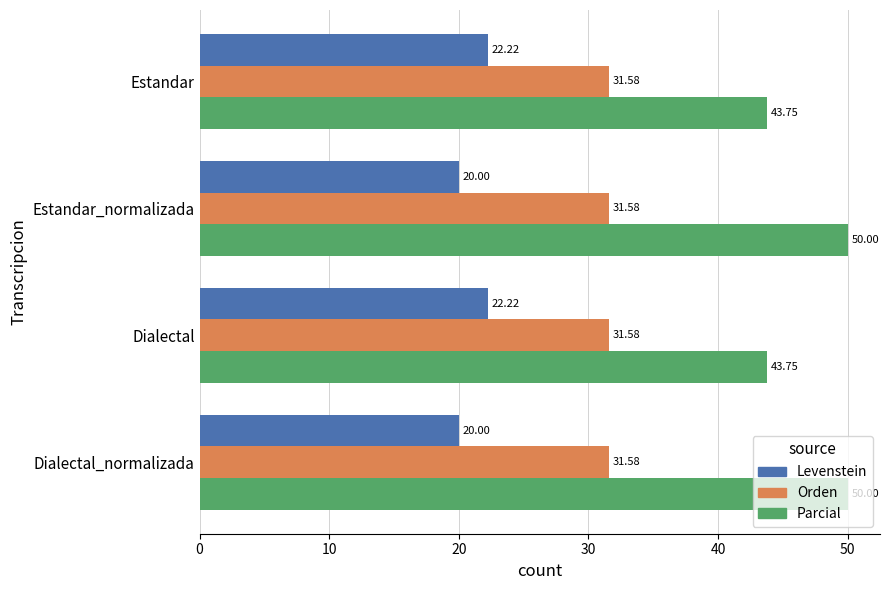

What is the average value of the Orden series?

31.6